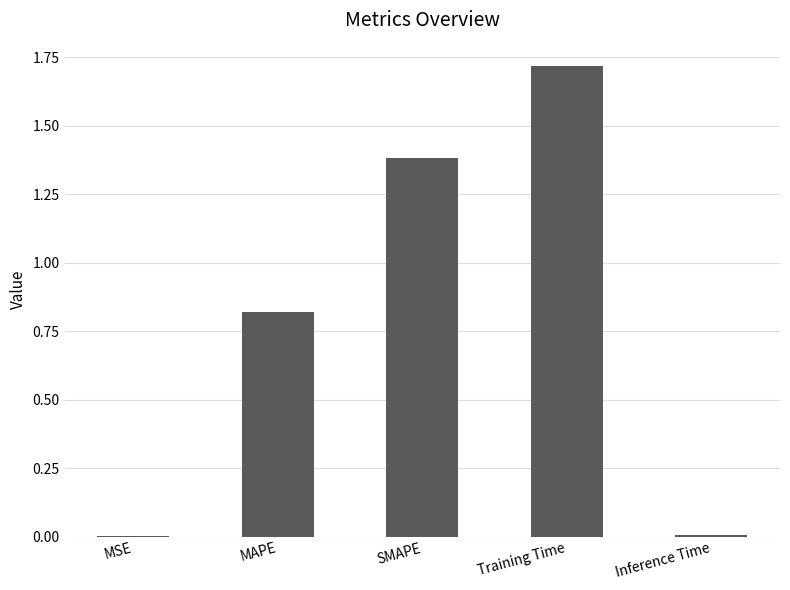

Between SMAPE and MAPE, which is larger?

SMAPE